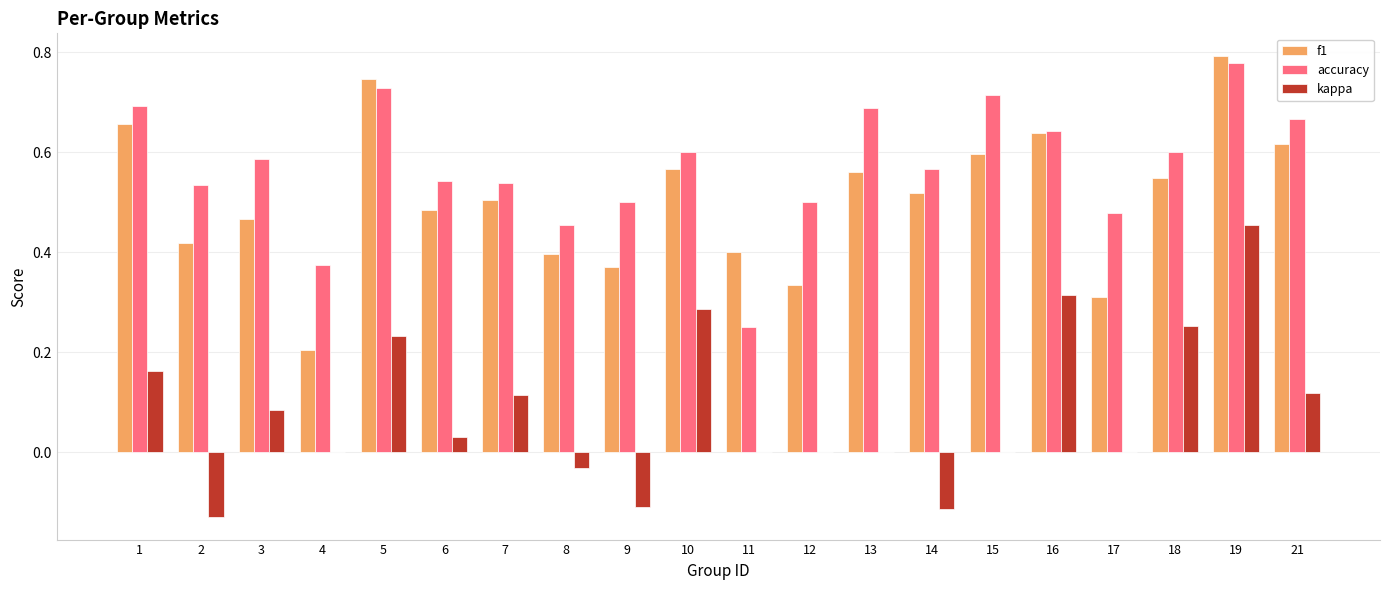

Between 5 and 8, which series saw the biggest shift?

f1